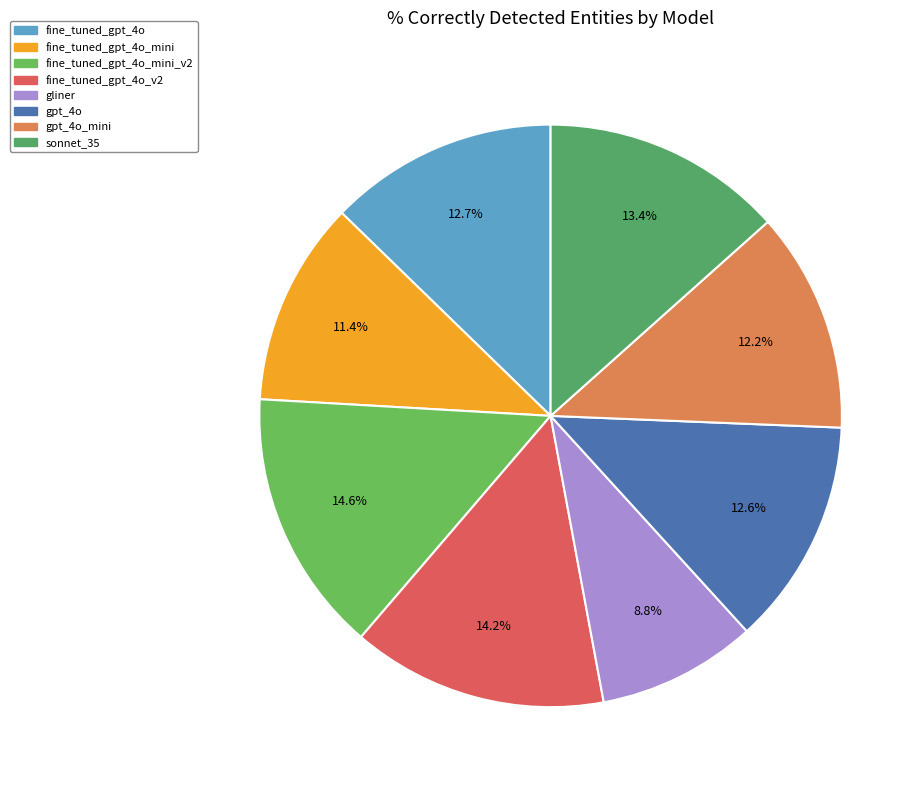

What is the largest slice in the pie chart?

fine_tuned_gpt_4o_mini_v2